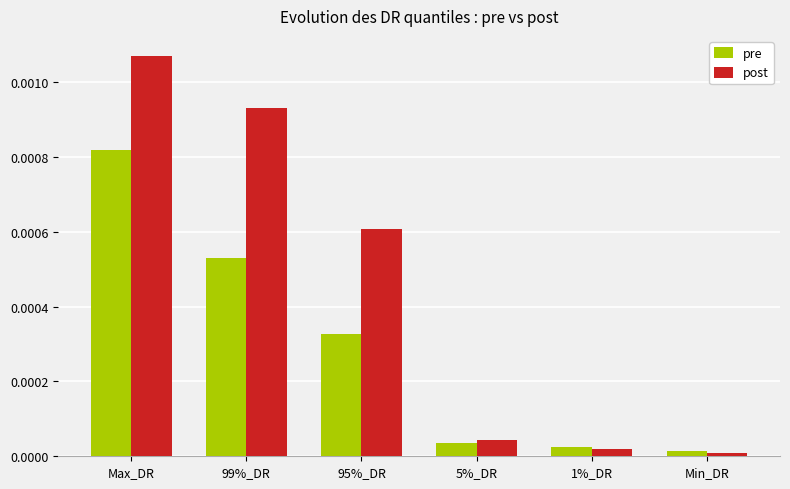

At which category is the sum across all series the highest?

Max_DR